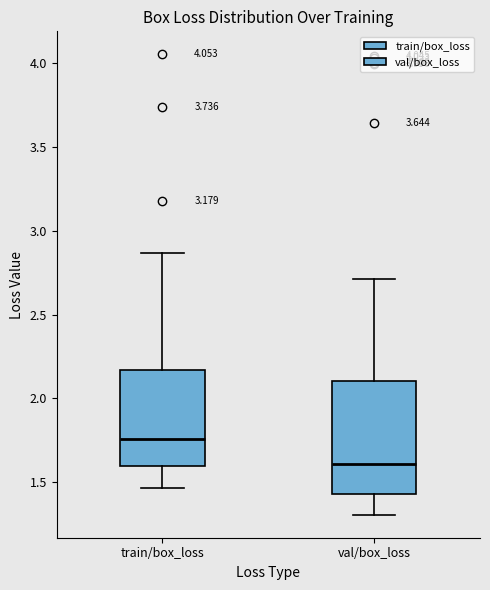

Reading left to right, read every box against the y-axis: the position of its median line, the range the box covers, and the ends of its whiskers. The values are not printed on the chart, so give them approximately, as read against the axis.

train/box_loss: median 1.75, box 1.60 to 2.15, whiskers 1.45 to 2.85
val/box_loss: median 1.60, box 1.45 to 2.10, whiskers 1.30 to 2.70